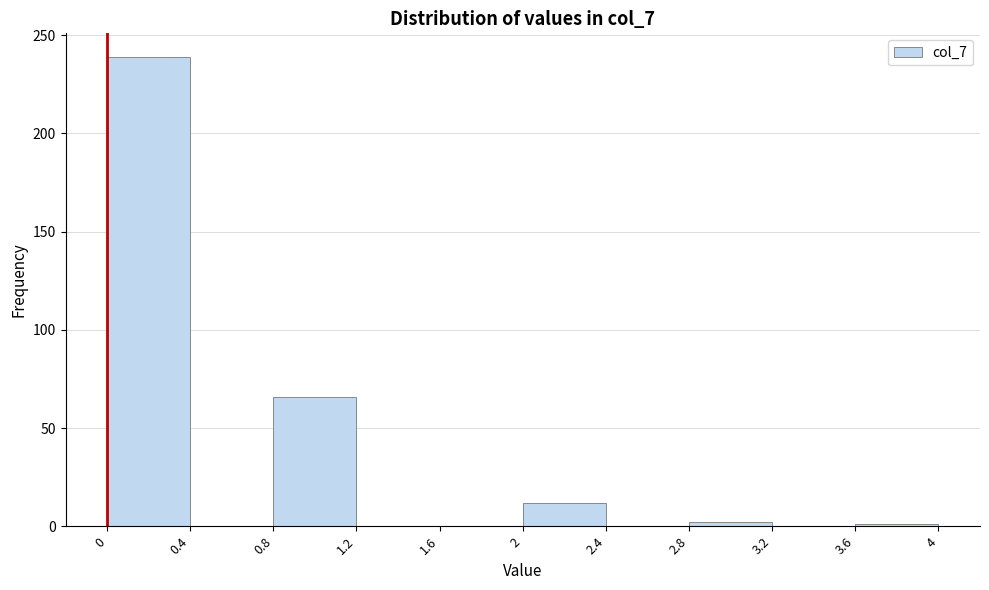

What is the height of the bar covering 0 to 0.4 on the x-axis? The values are not printed on the chart, so give them approximately, as read against the axis.

240